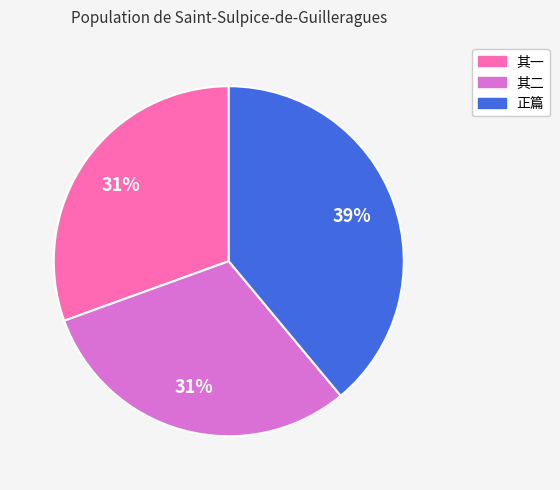

To the nearest percent, what is the average slice percentage?

33%